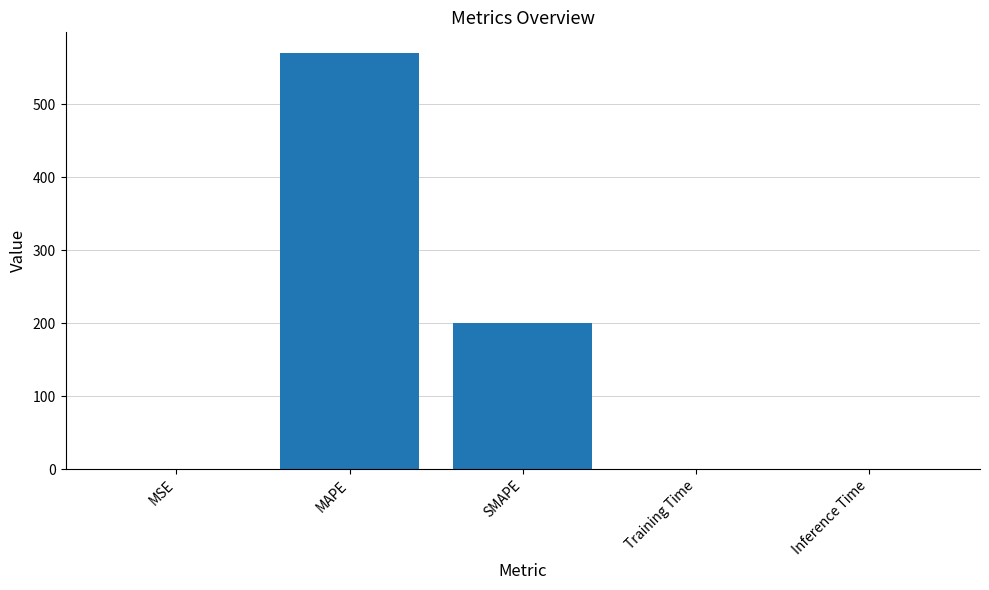

Where is the data nearest to the value 285?

SMAPE